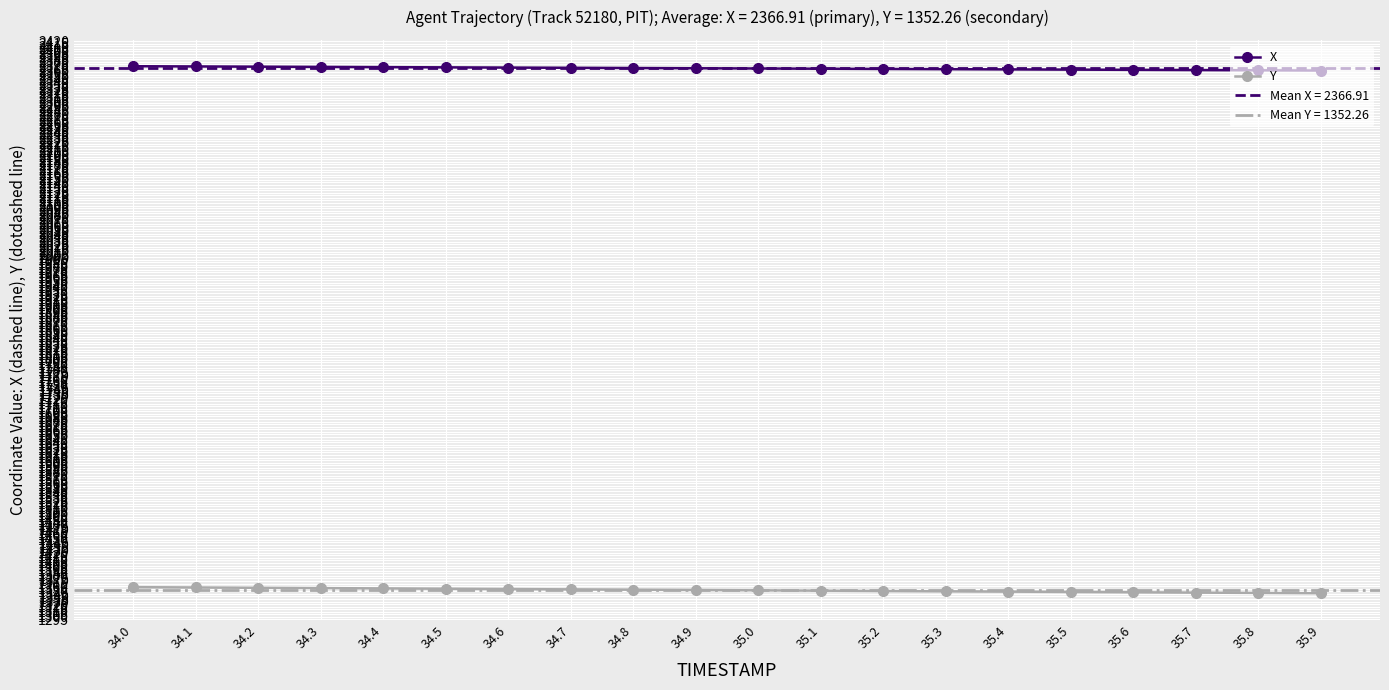

The value of Y at 34.4 is 1355.5. True or false?

True